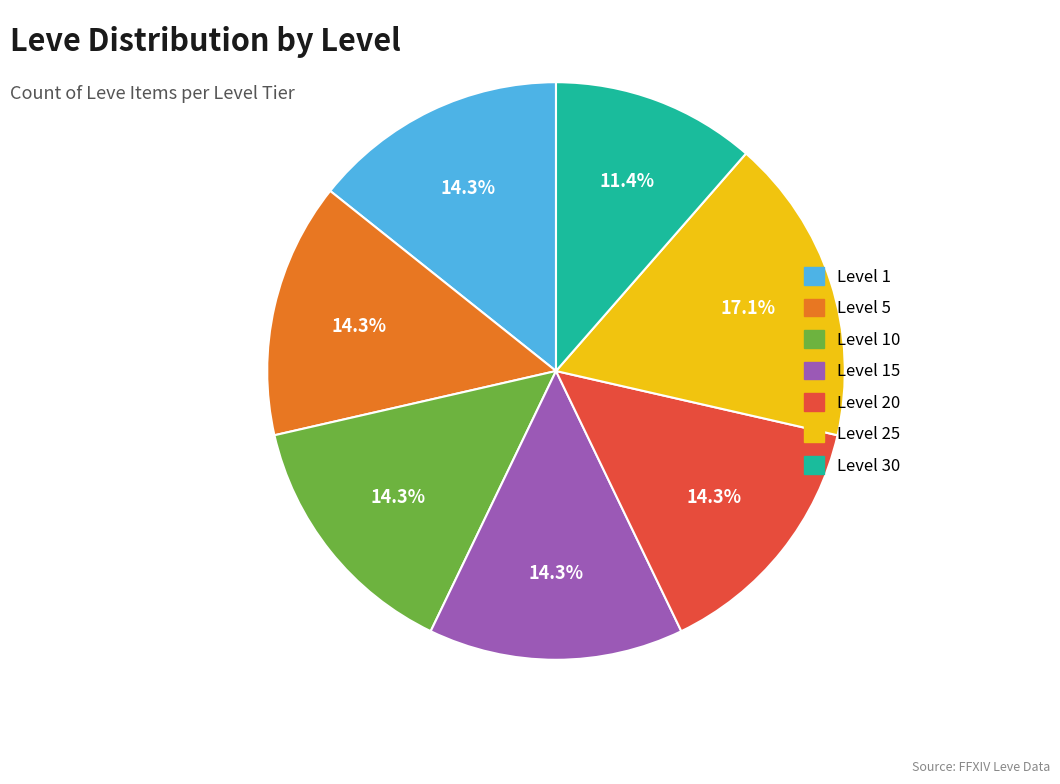

Is there a majority slice in this chart?

No